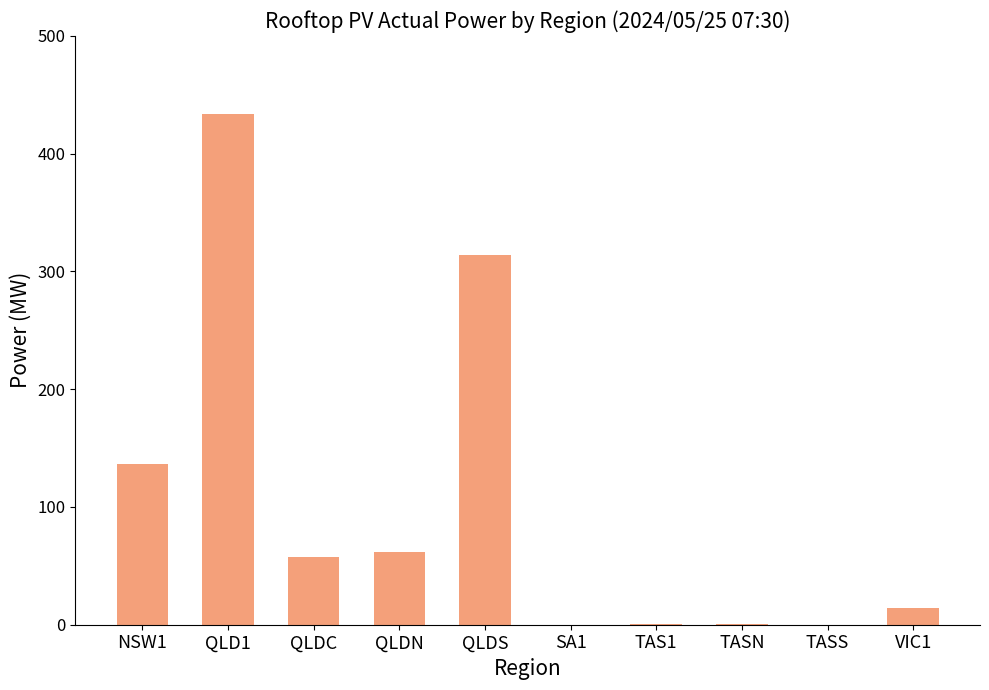

What is the sum of all values?

1018.6